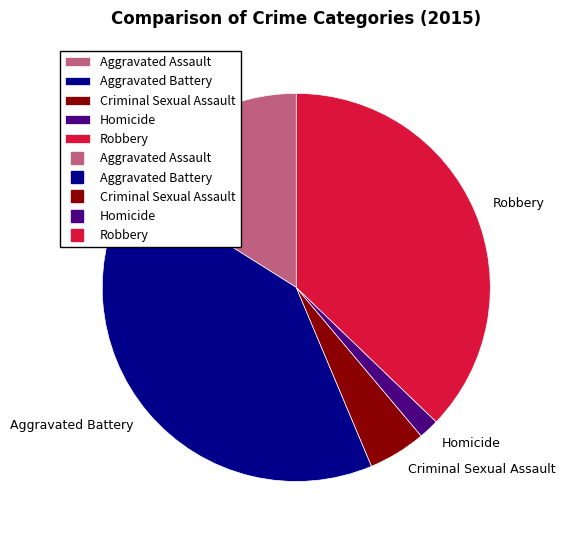

True or false: Aggravated Battery accounts for 52% of the total.

False